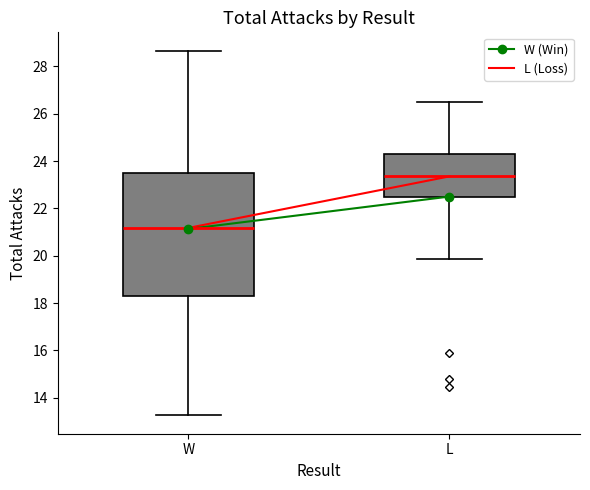

Reading left to right, transcribe this box plot: for each box, give where its median line is, the range the box spans, and where its two whiskers end, as read against the y-axis. The values are not printed on the chart, so give them approximately, as read against the axis.

W: median 21.2, box 18.4 to 23.6, whiskers 13.2 to 28.6
L: median 23.4, box 22.4 to 24.2, whiskers 19.8 to 26.6